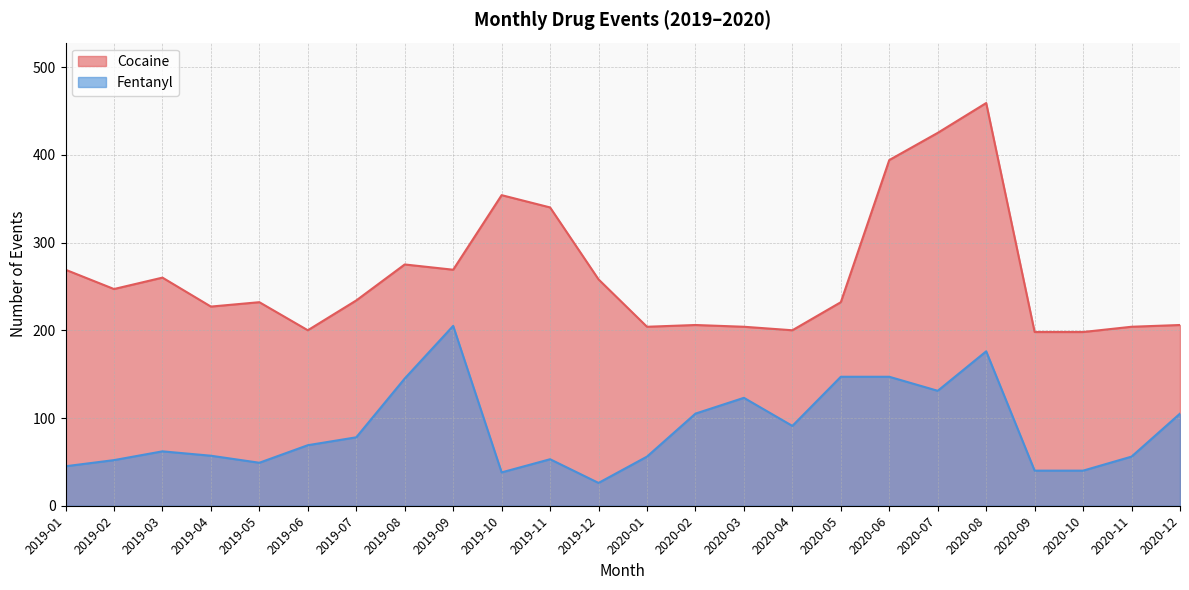

What is the label of the 2nd point from the left?

2019-02